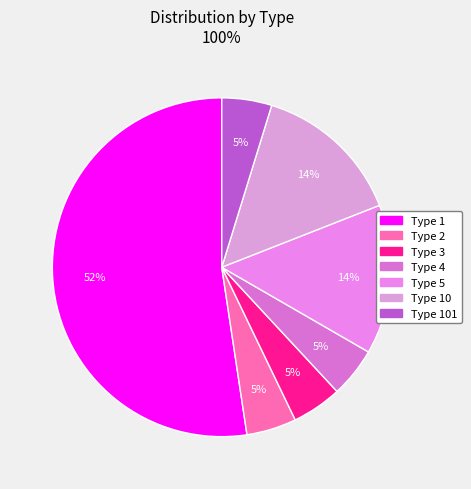

What is the majority slice?

1